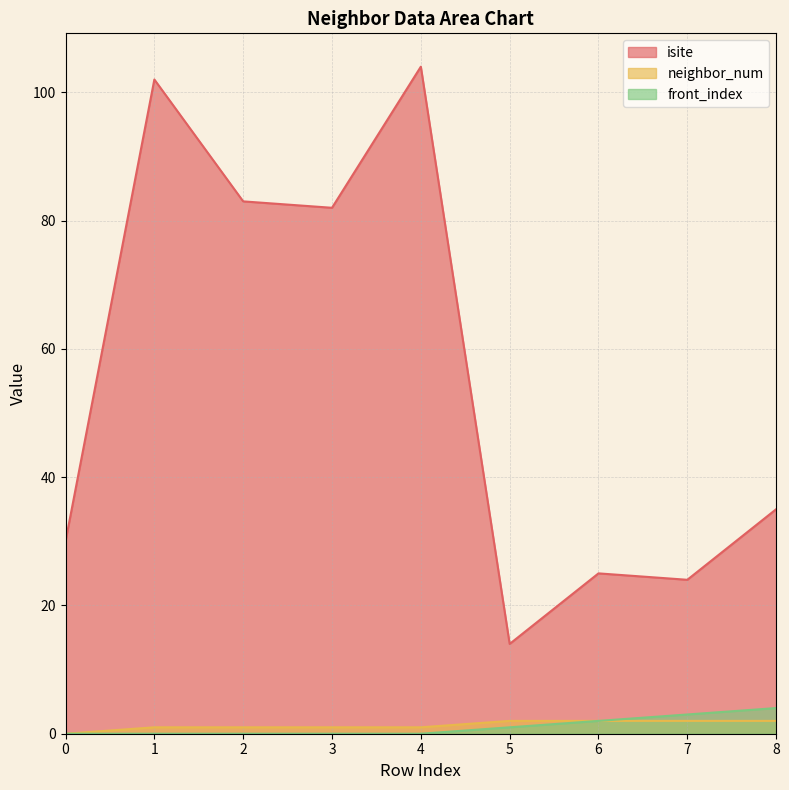

At 7, list the series in order from largest to smallest.

isite, front_index, neighbor_num